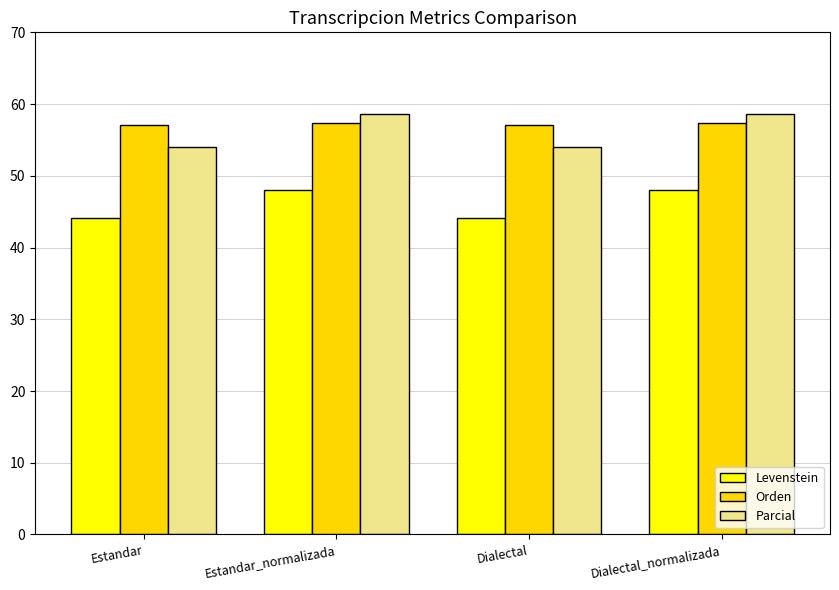

Is the value of Orden at Estandar greater than the value of Parcial at Estandar?

Yes